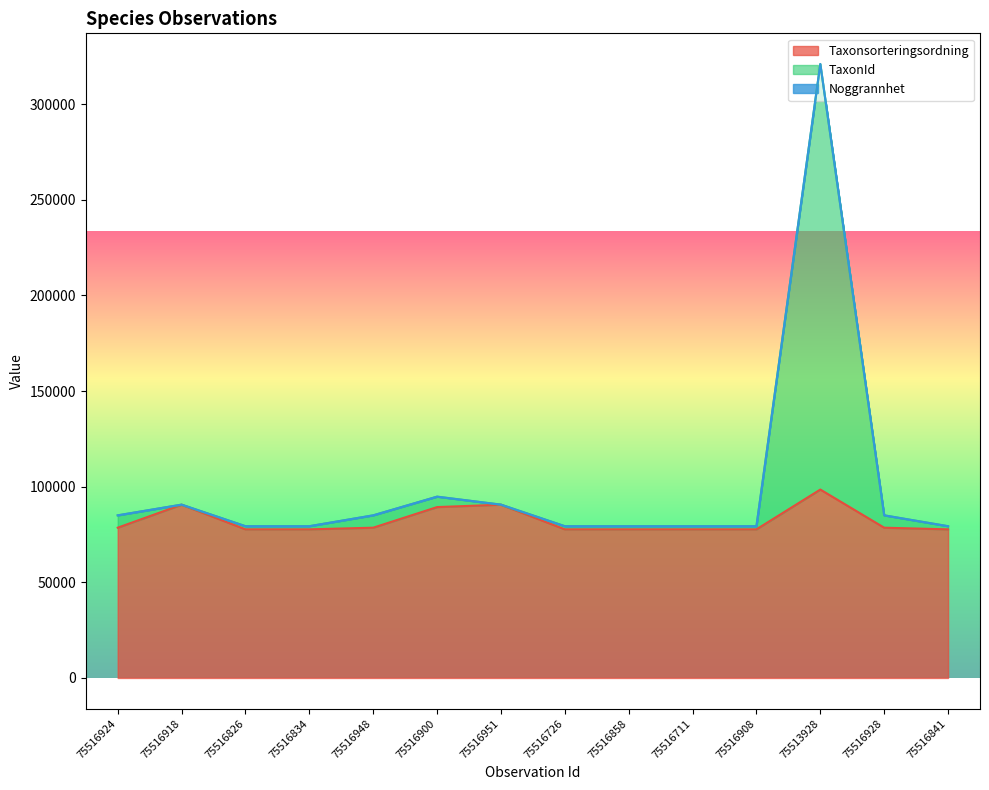

What is the maximum value shown in the chart?

321018